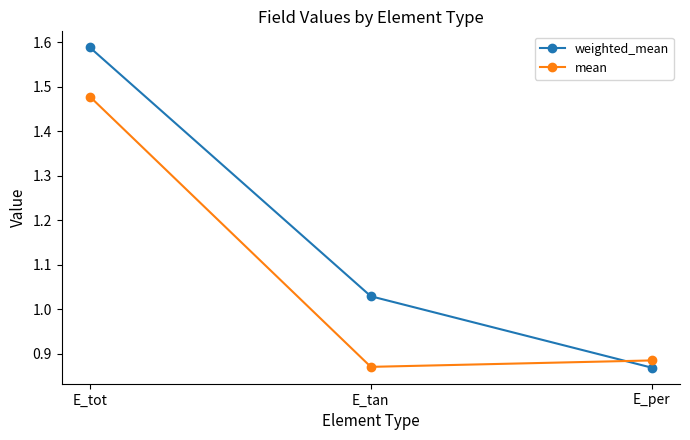

At which category does the chart reach its peak across all series?

E_tot